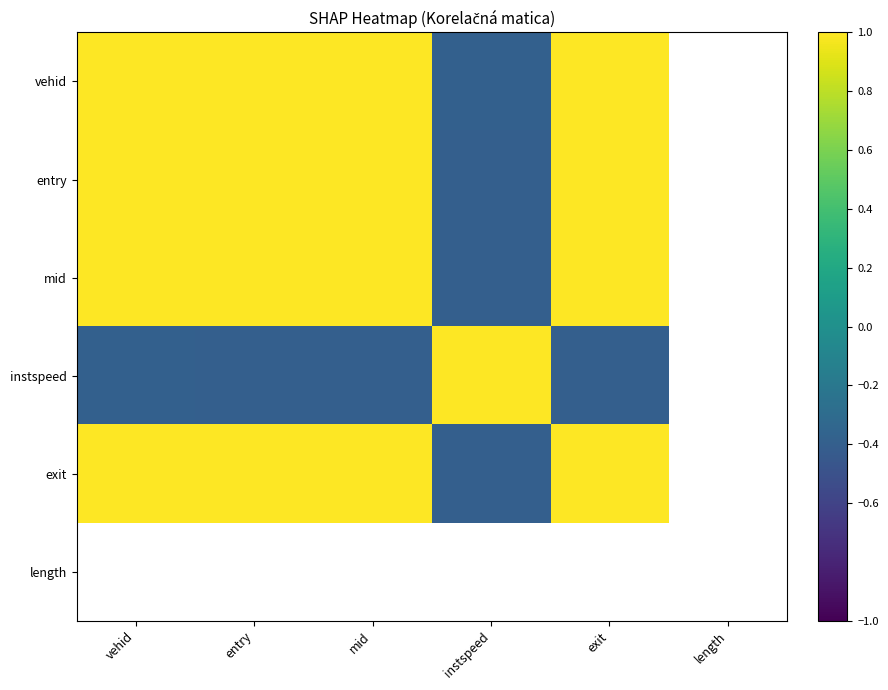

Rank the series by their maximum value, from highest to lowest.

vehid, entry, mid, instspeed, exit, length